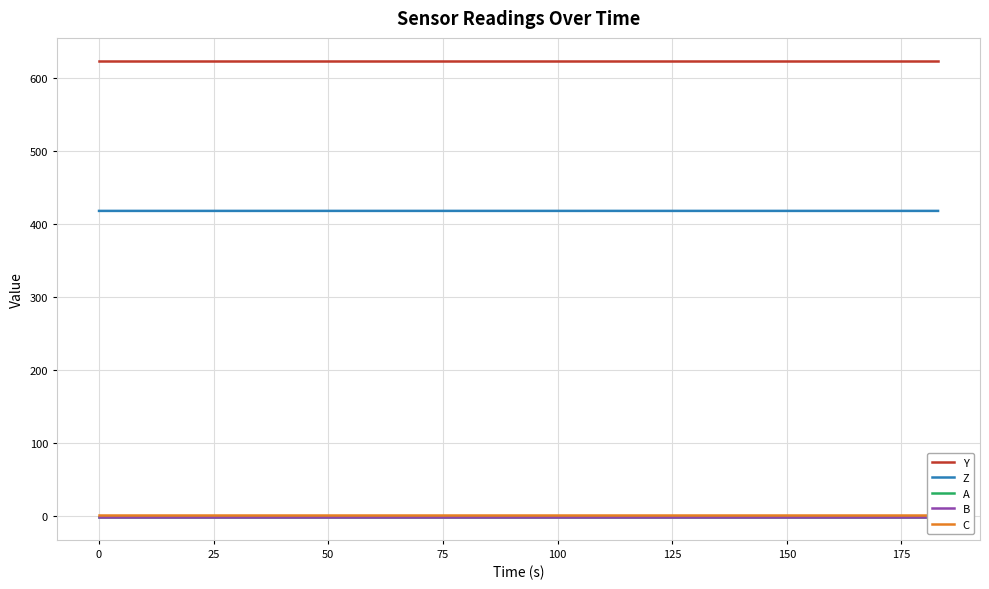

True or false: Z and Y cross at least once.

False